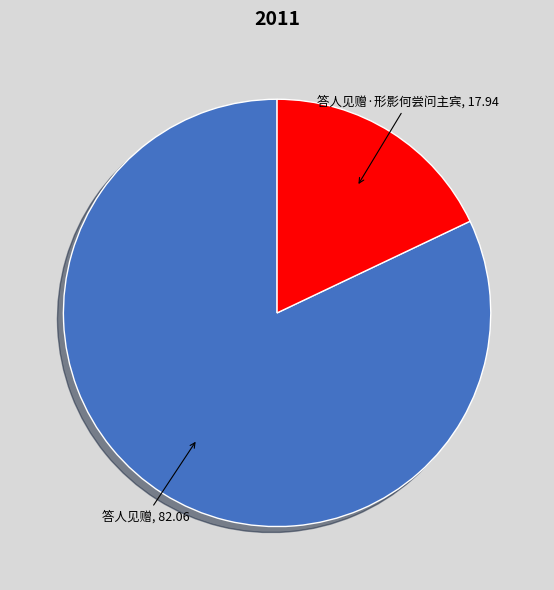

Approximately how many times larger is the value at 答人见赠·形影何尝问主宾 compared to 答人见赠?

0.2